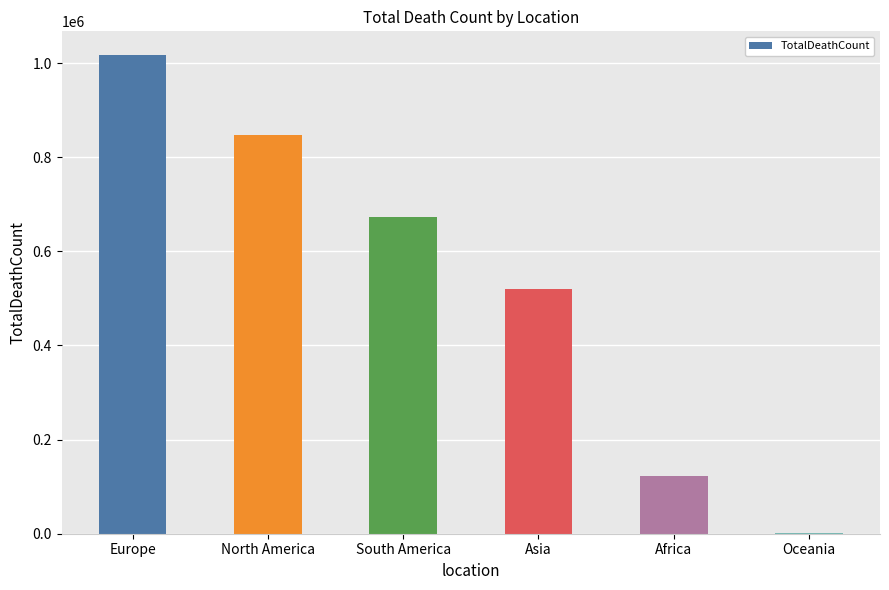

Is it true that the value at Asia is 520269?

True